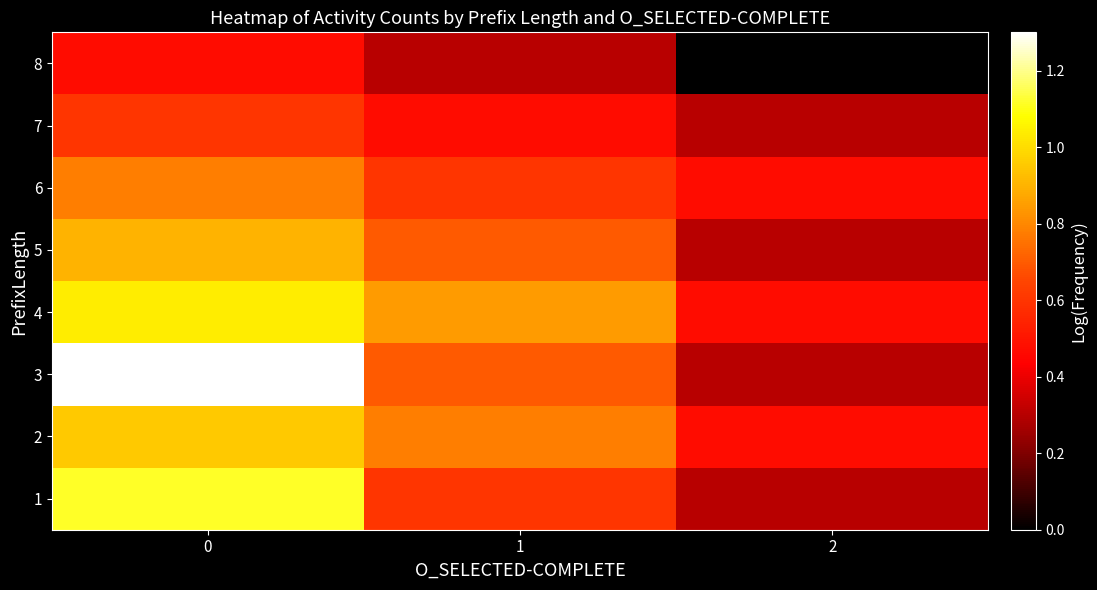

Reading right to left, transcribe all the data shown in this chart.

1: 2=0.3	1=0.6	0=1.1
2: 2=0.5	1=0.8	0=1.0
3: 2=0.3	1=0.7	0=1.3
4: 2=0.5	1=0.8	0=1.0
5: 2=0.3	1=0.7	0=0.9
6: 2=0.5	1=0.6	0=0.8
7: 2=0.3	1=0.5	0=0.6
8: 2=0.0	1=0.3	0=0.5